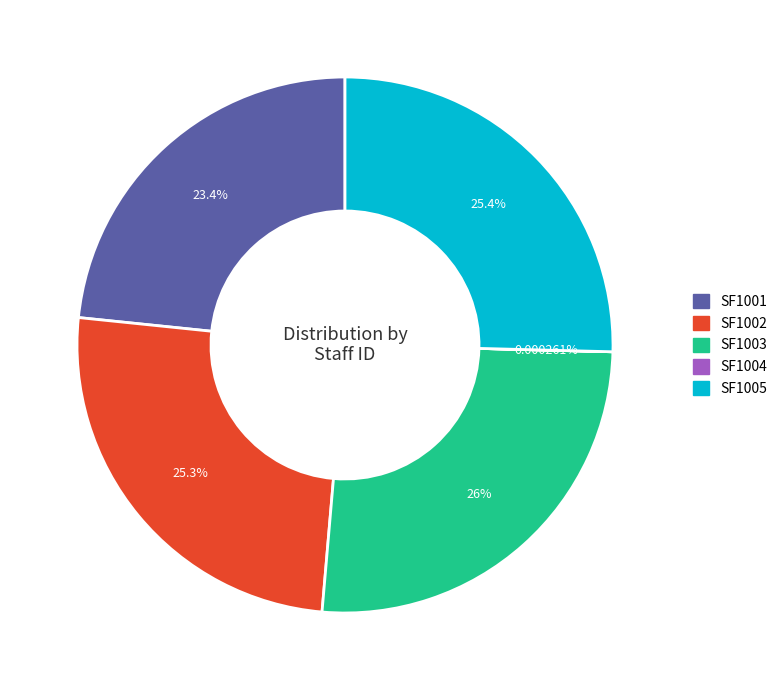

To the nearest percent, what portion does SF1005 represent?

25%